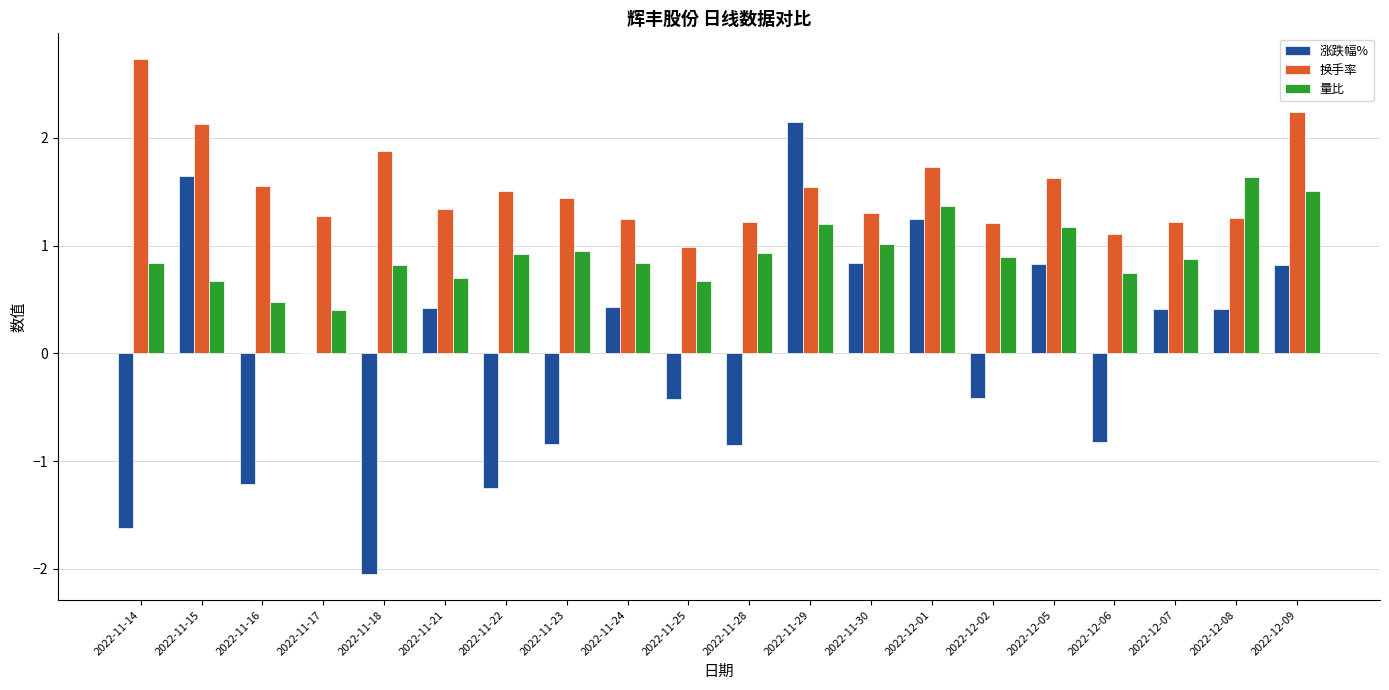

What is the highest value of the 量比 series?

1.6